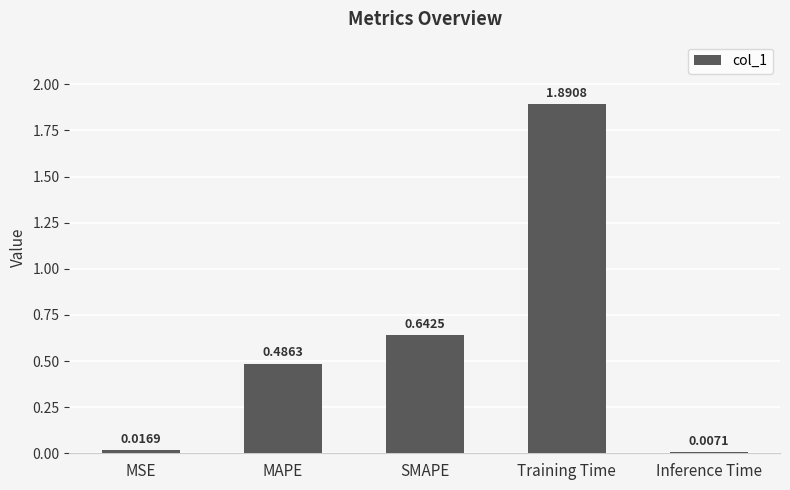

Count the number of categories in the chart.

5